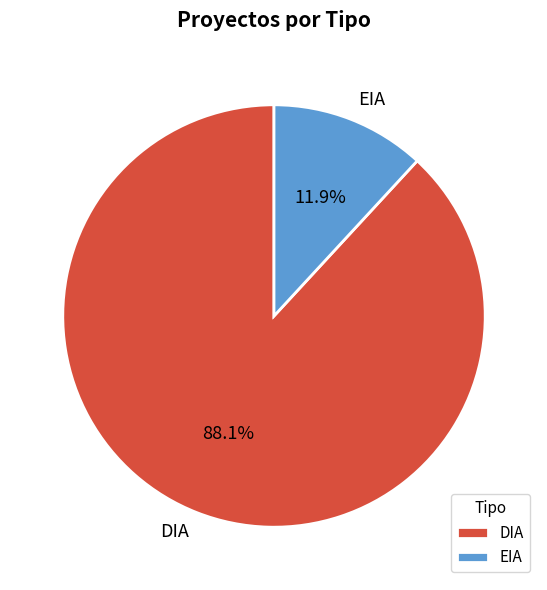

How many segments does this pie chart have?

2